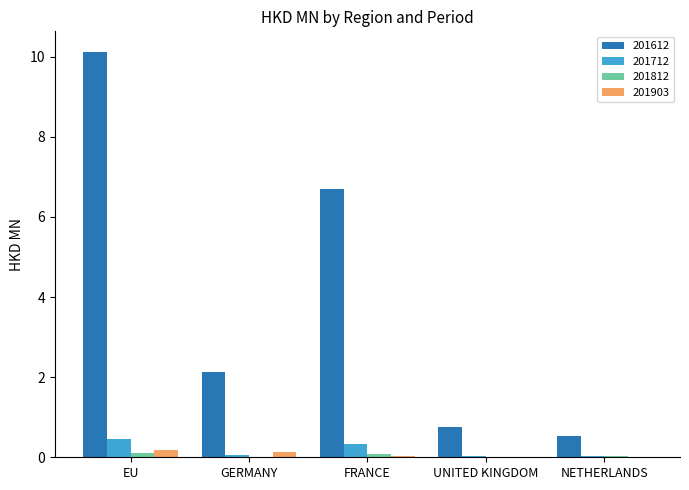

At which category is the sum across all series the highest?

EU